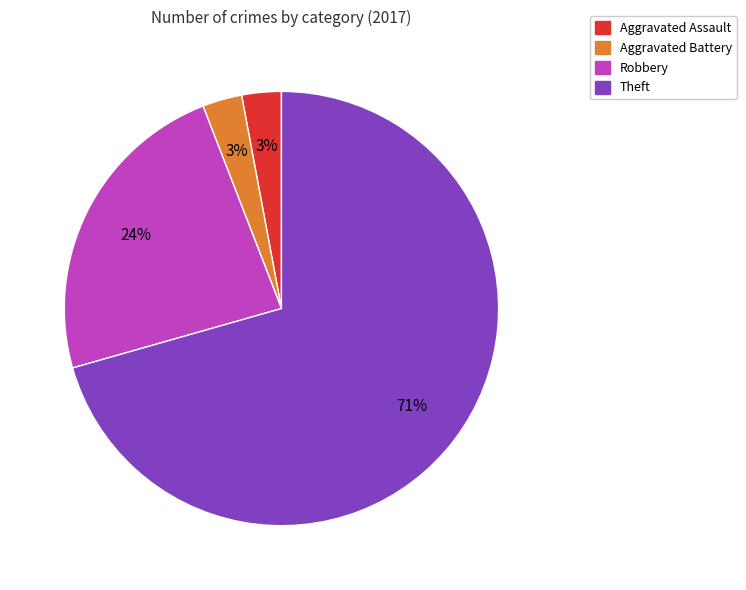

How many slices are in this pie chart?

4